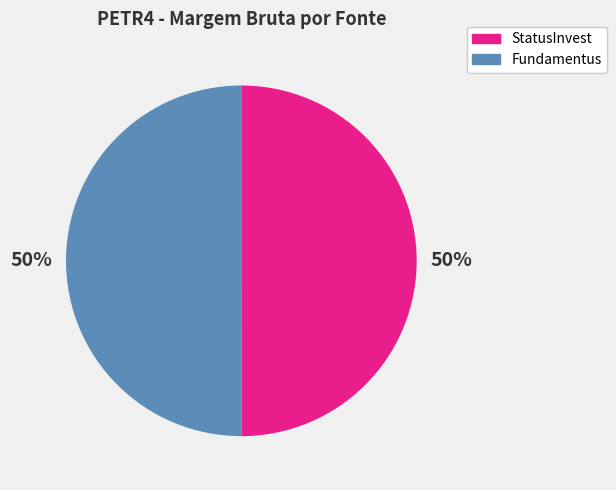

Is it true that StatusInvest is 50% of the pie?

True